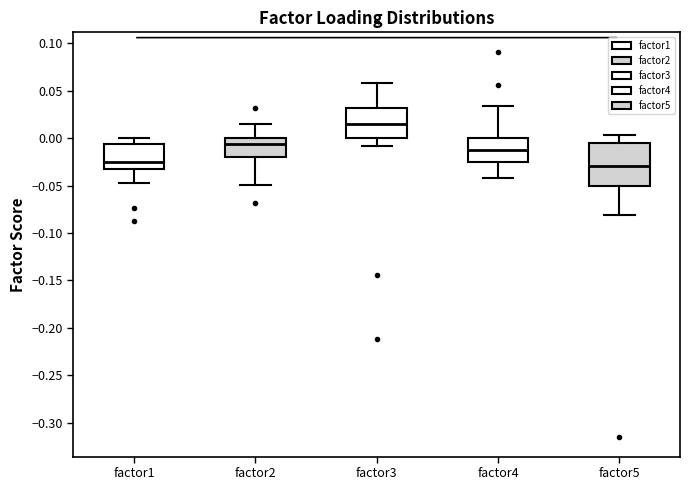

Which box has the highest median line?

factor3